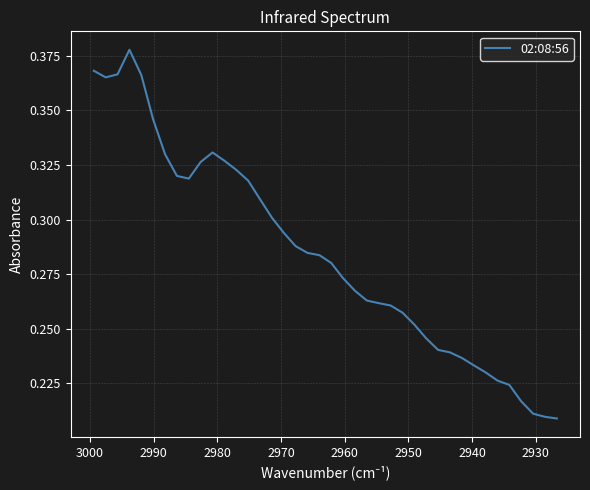

How many points are lower than both their immediate neighbors (excluding endpoints)?

2